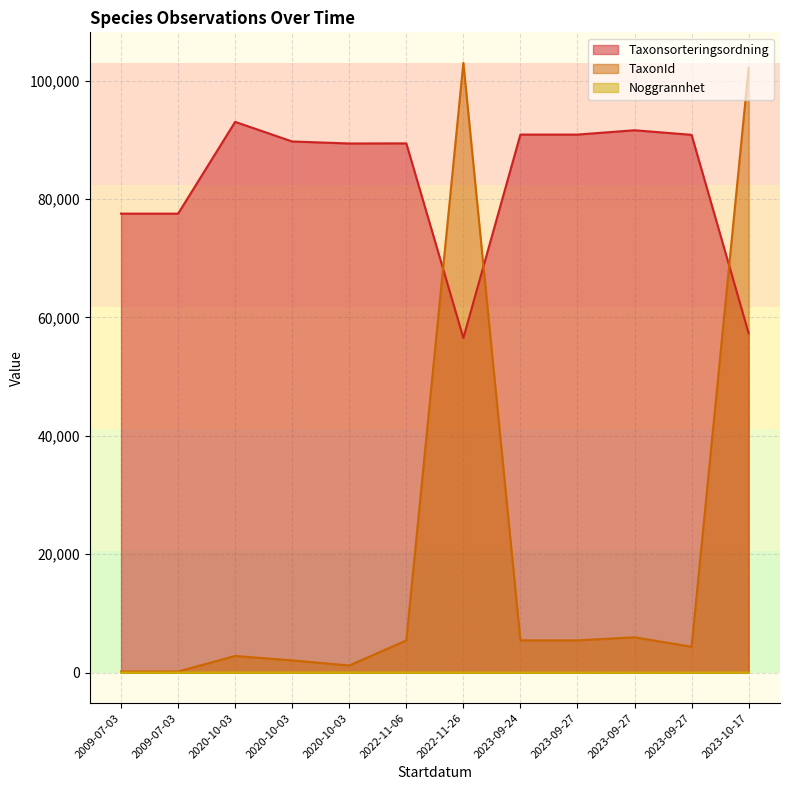

How many intersections are there between Taxonsorteringsordning and TaxonId?

3